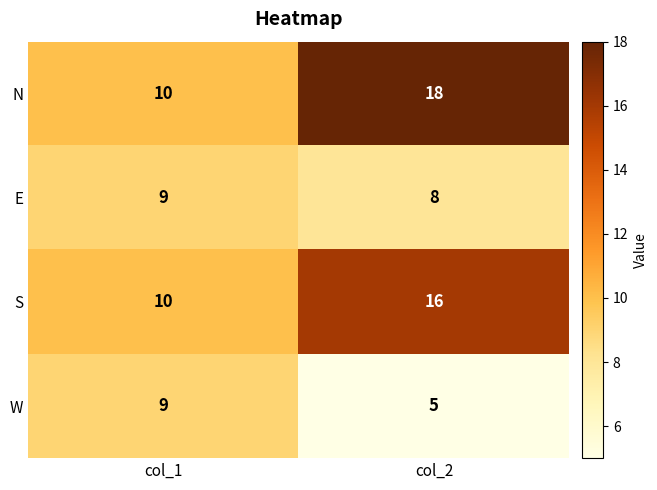

What is the sum of the E values at col_1 and col_2?

17